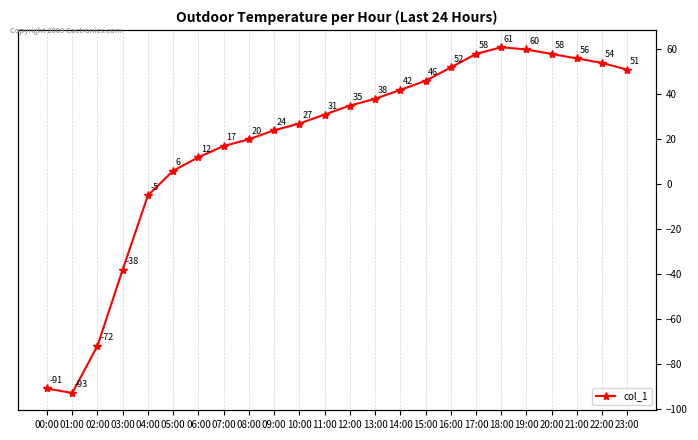

List the labels in order of value, largest first.

18:00, 19:00, 17:00, 20:00, 21:00, 22:00, 16:00, 23:00, 15:00, 14:00, 13:00, 12:00, 11:00, 10:00, 09:00, 08:00, 07:00, 06:00, 05:00, 04:00, 03:00, 02:00, 00:00, 01:00